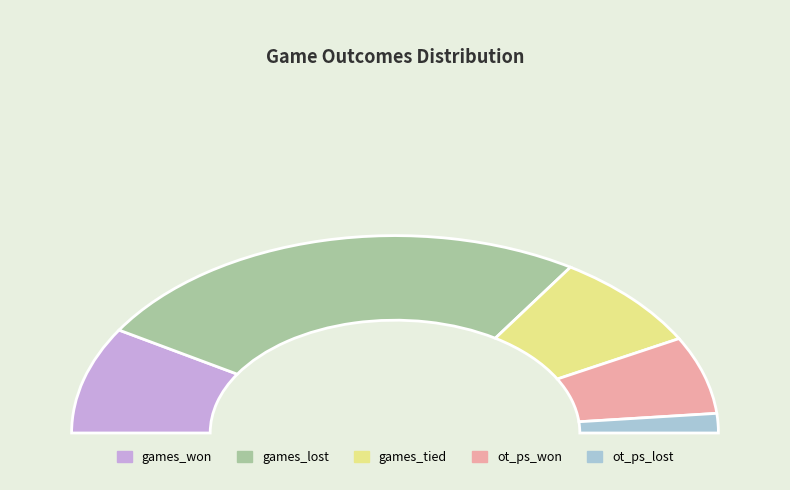

Rank the categories by value from lowest to highest.

ot_ps_lost, ot_ps_won, games_tied, games_won, games_lost